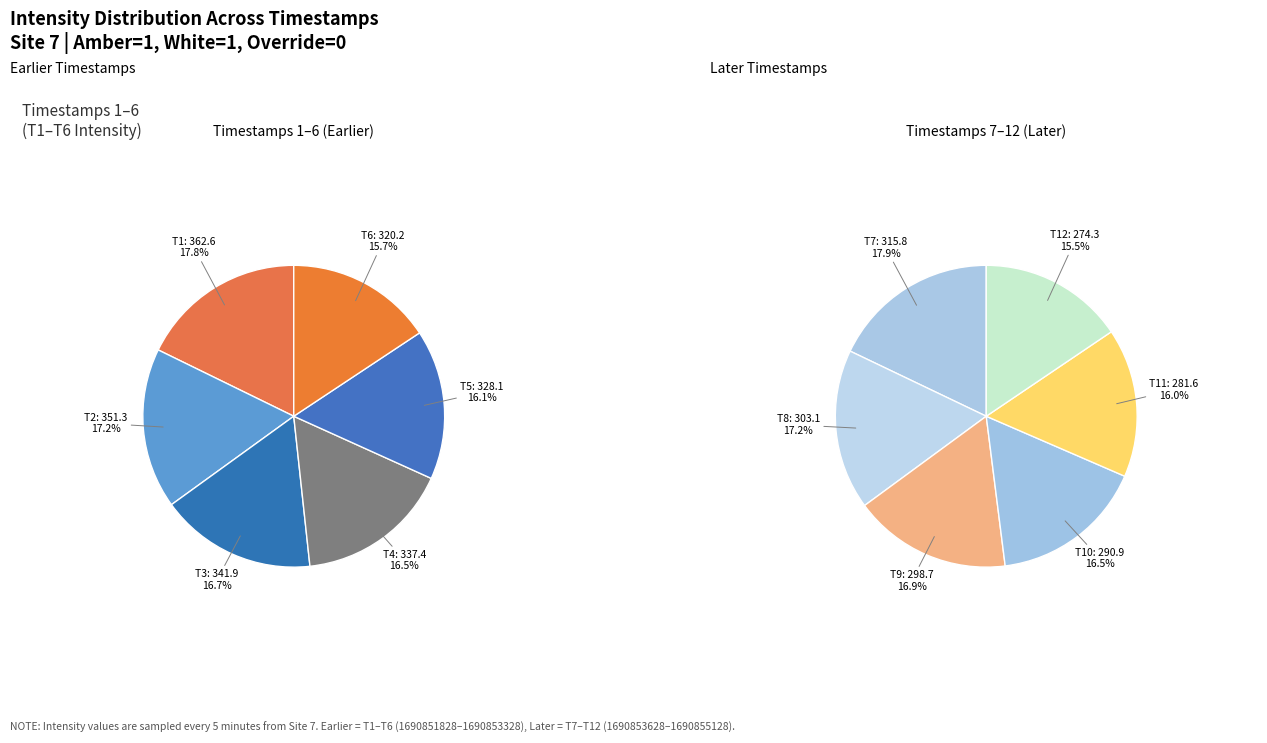

To the nearest percent, what is the difference between the largest and smallest slice percentages?

2%